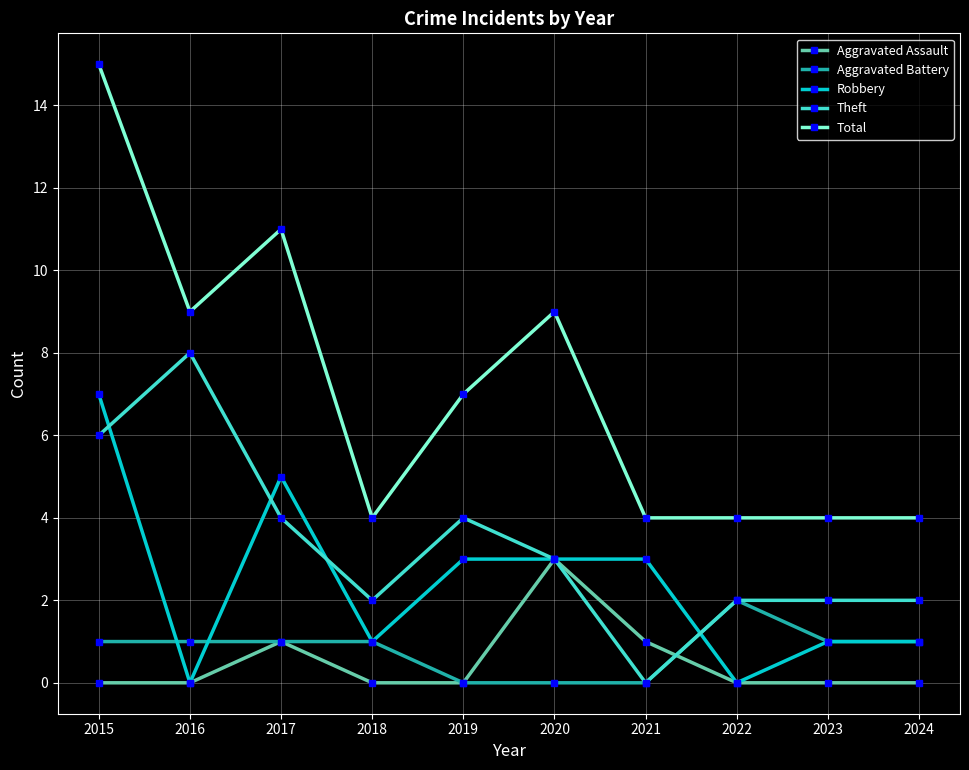

Which series has the largest range (max minus min)?

Total